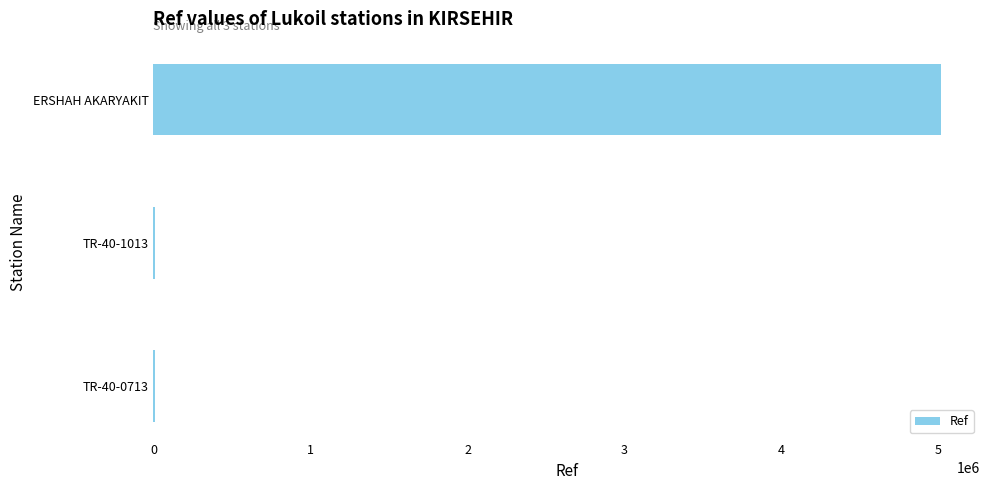

Between ERSHAH AKARYAKIT and TR-40-0713, which is larger?

ERSHAH AKARYAKIT